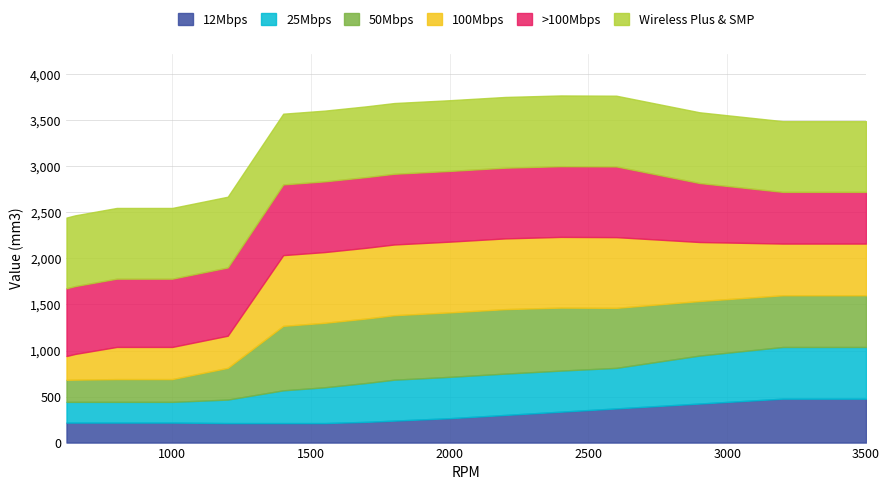

What is the minimum value for 12Mbps?

212.0